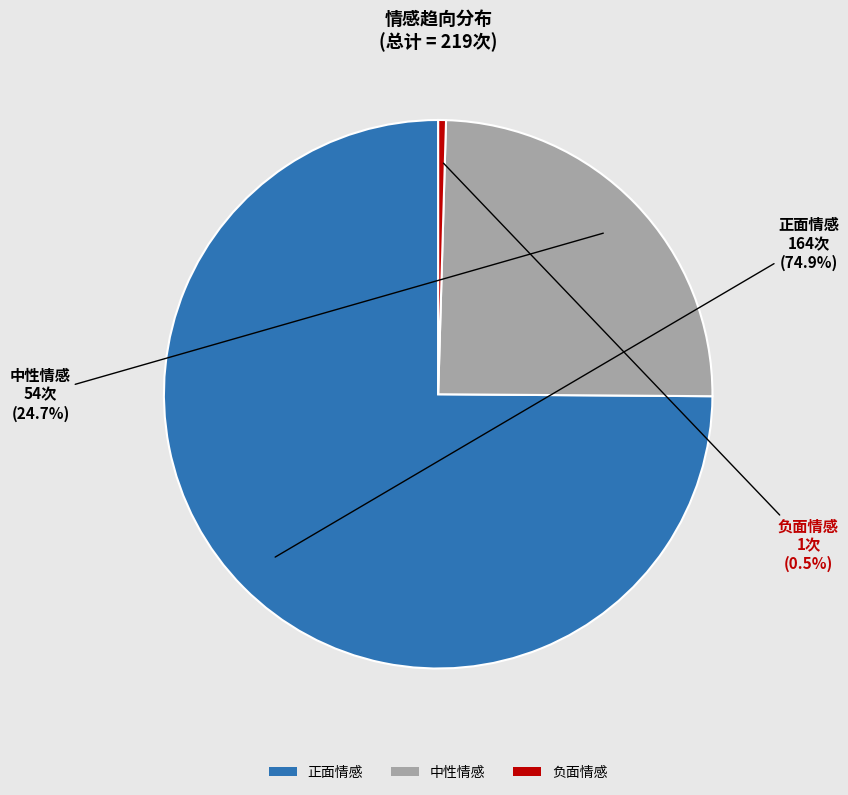

How many segments does this pie chart have?

3